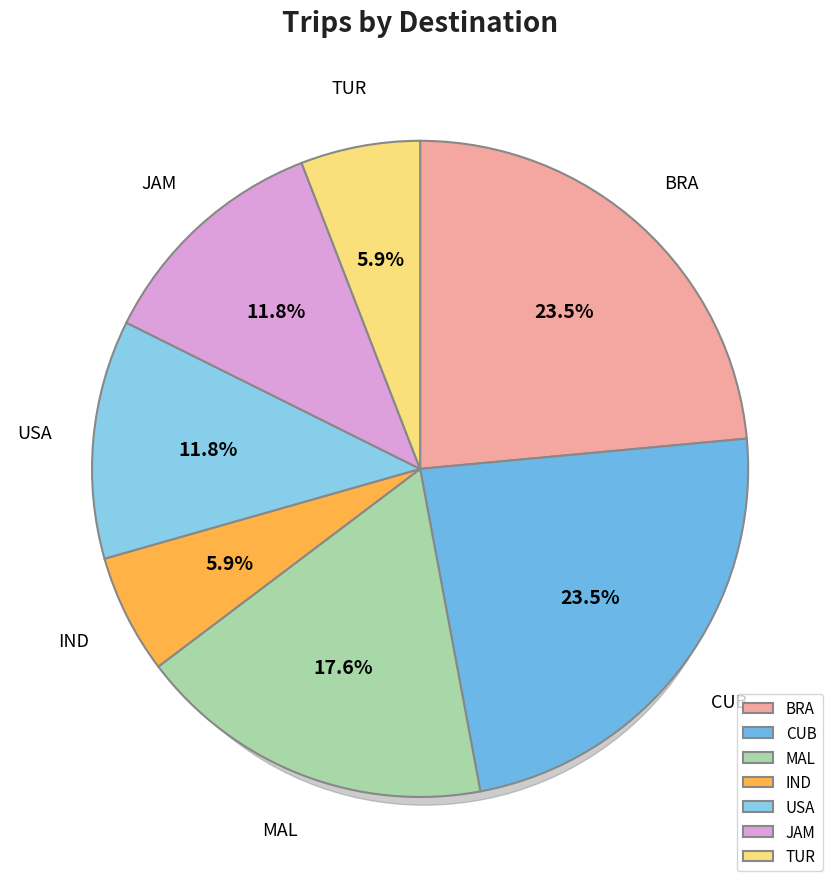

The MAL slice represents 9% of the pie. True or false?

False